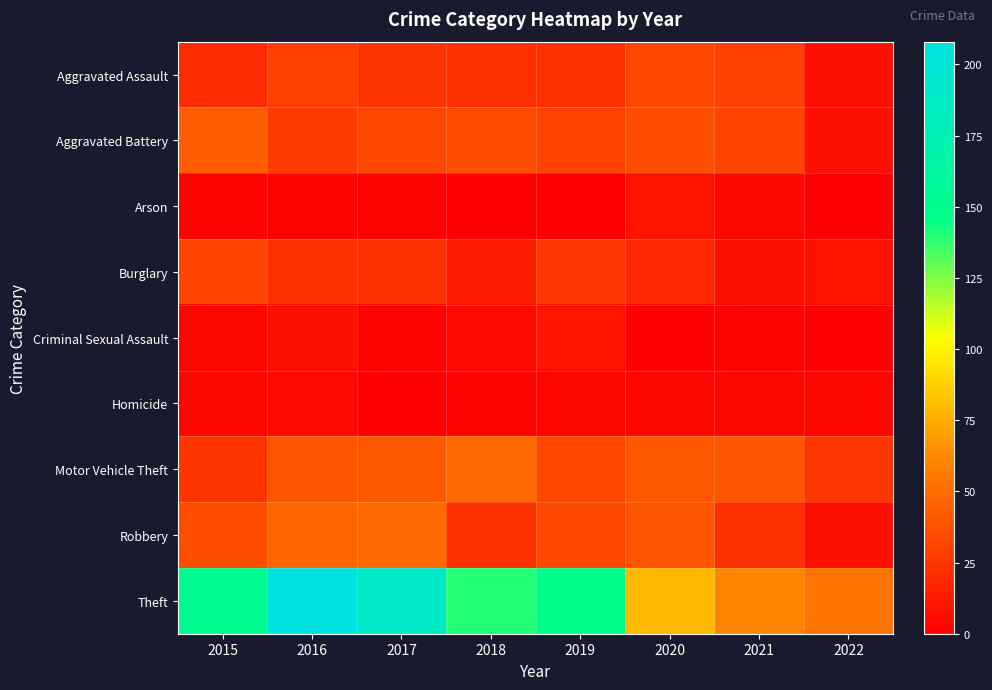

Rank the series by their maximum value, from lowest to highest.

Homicide, Arson, Criminal Sexual Assault, Burglary, Aggravated Assault, Aggravated Battery, Motor Vehicle Theft, Robbery, Theft